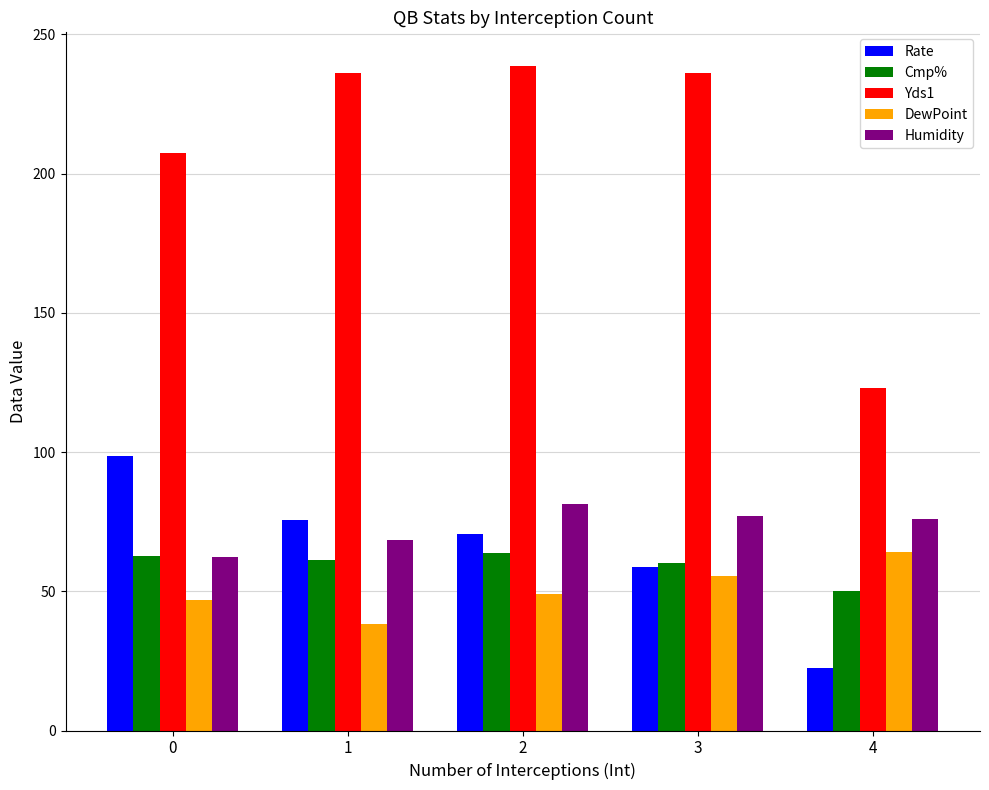

Which series has the widest spread of values?

Yds1